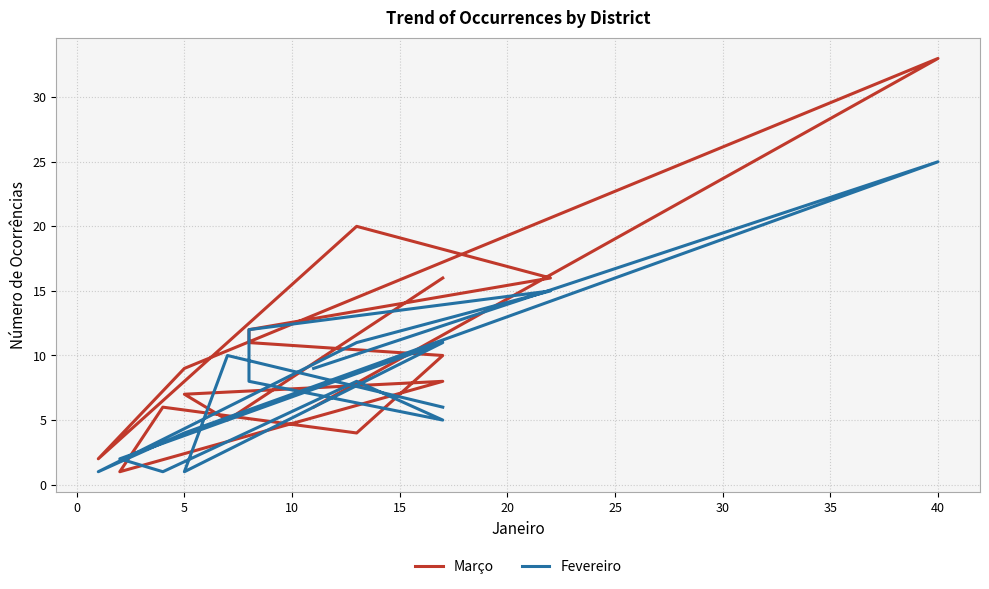

True or false: Fevereiro has more than 1 interior local peaks.

True